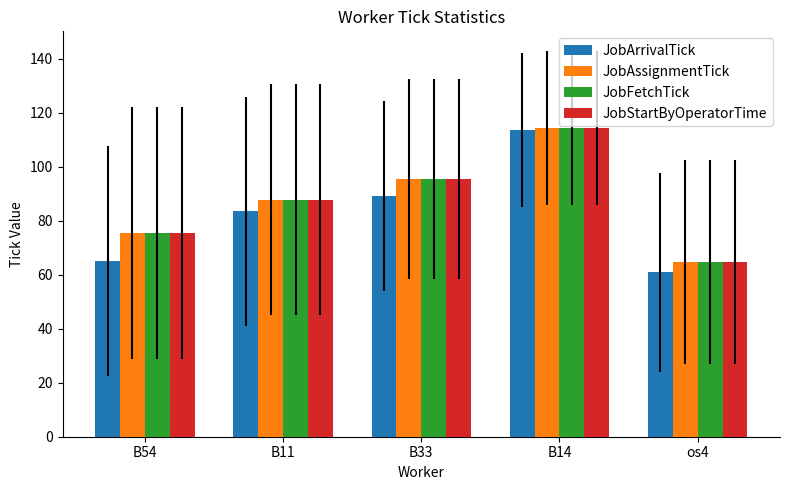

Which series changed the most between B54 and B14?

JobArrivalTick